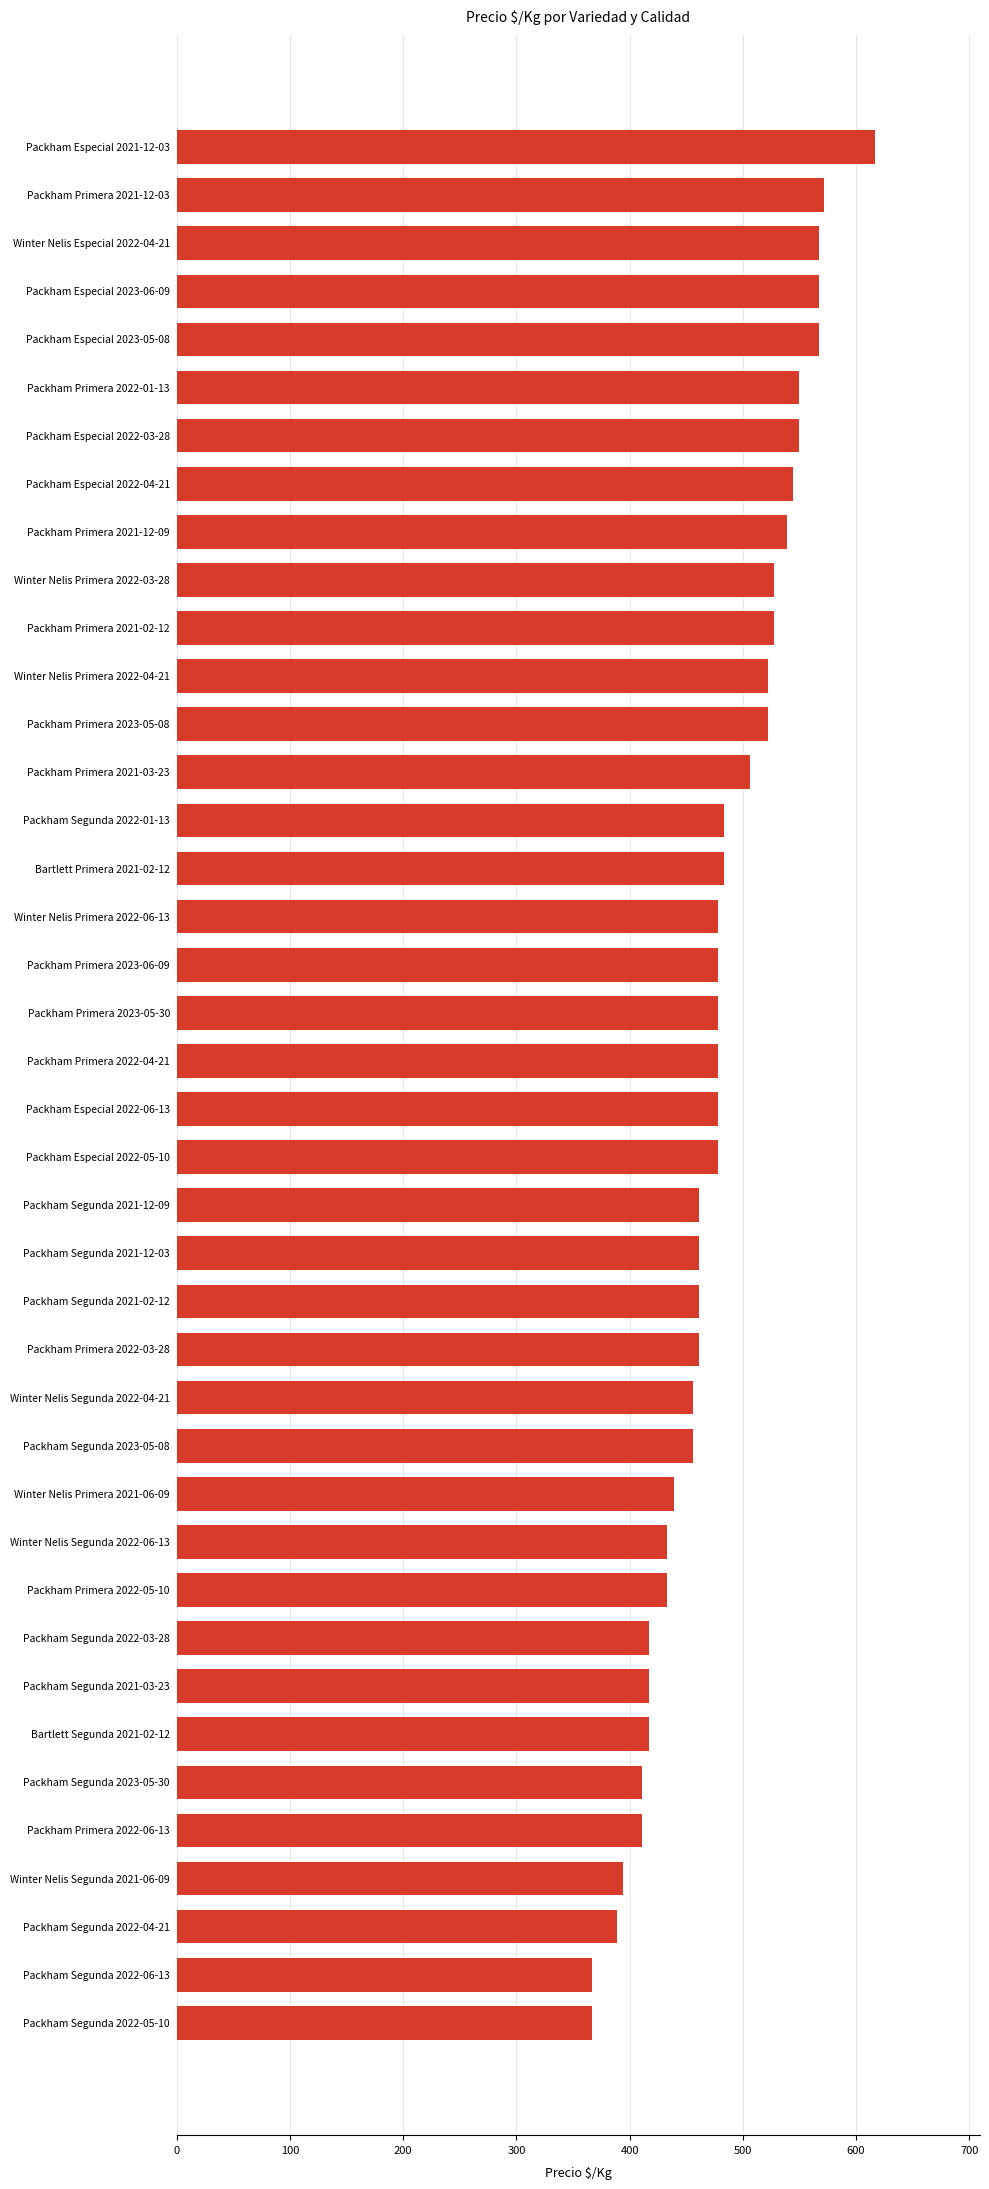

What is the value of the 17th bar from the top?

478